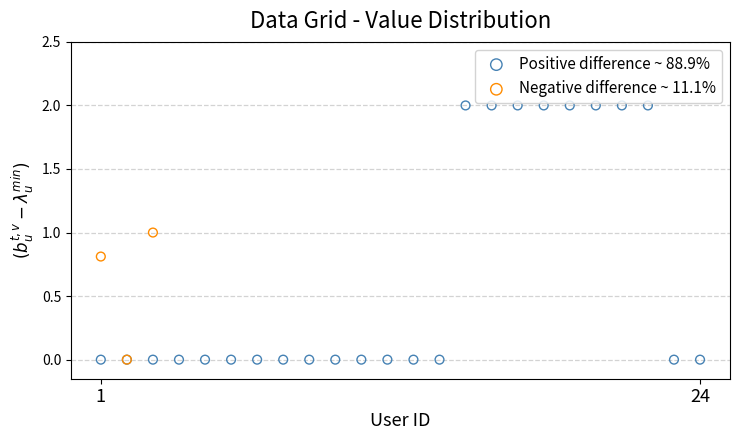

Which series has the widest spread of Y values?

Positive difference ~ 88.9%